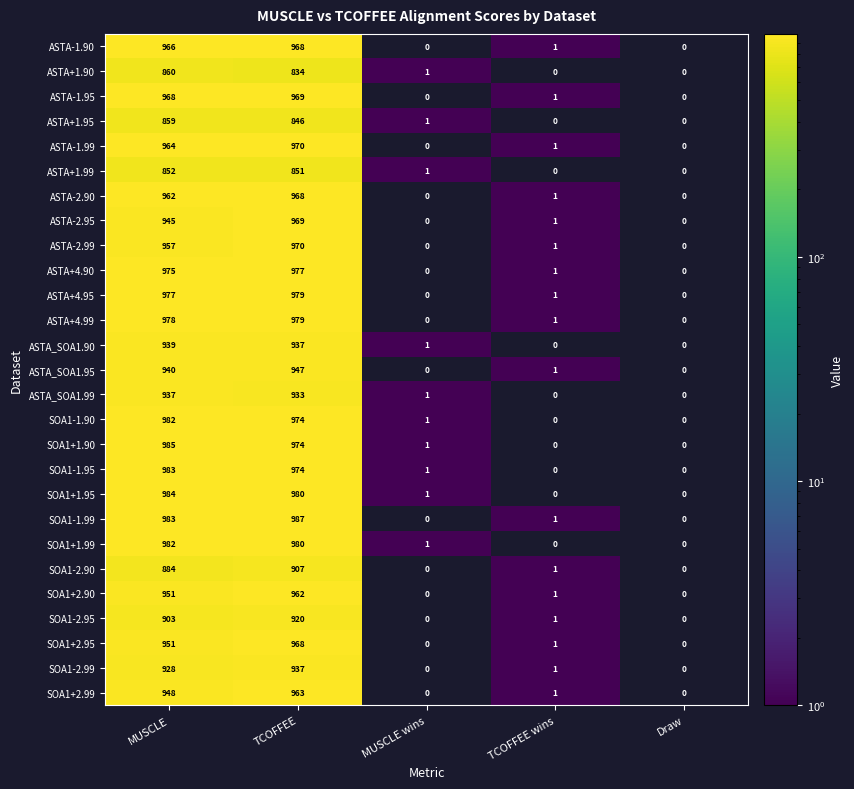

Is the value of ASTA-1.90 at TCOFFEE wins greater than the value of ASTA+4.95 at MUSCLE?

No